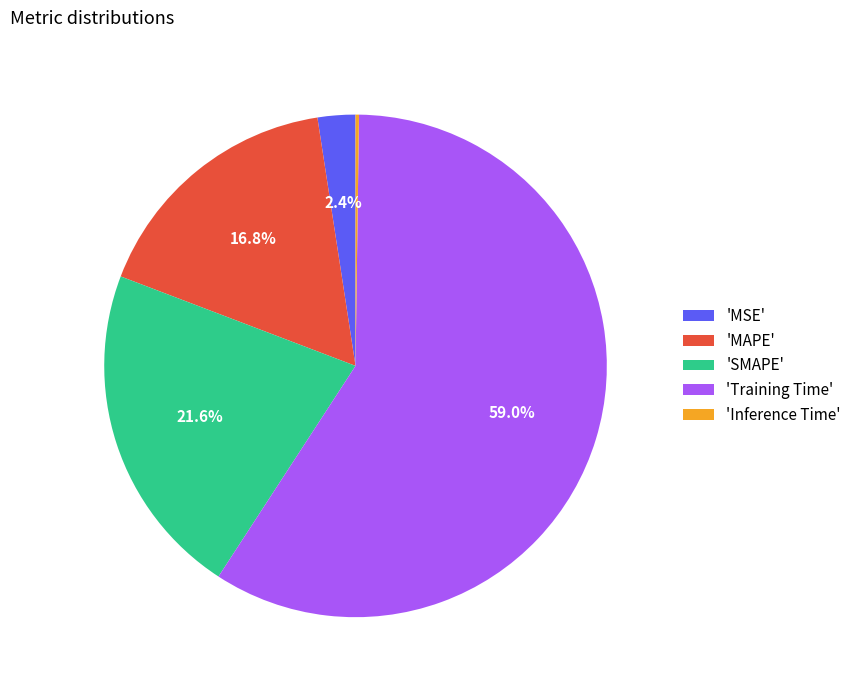

Does 'Training Time' account for over 50% of the chart?

Yes